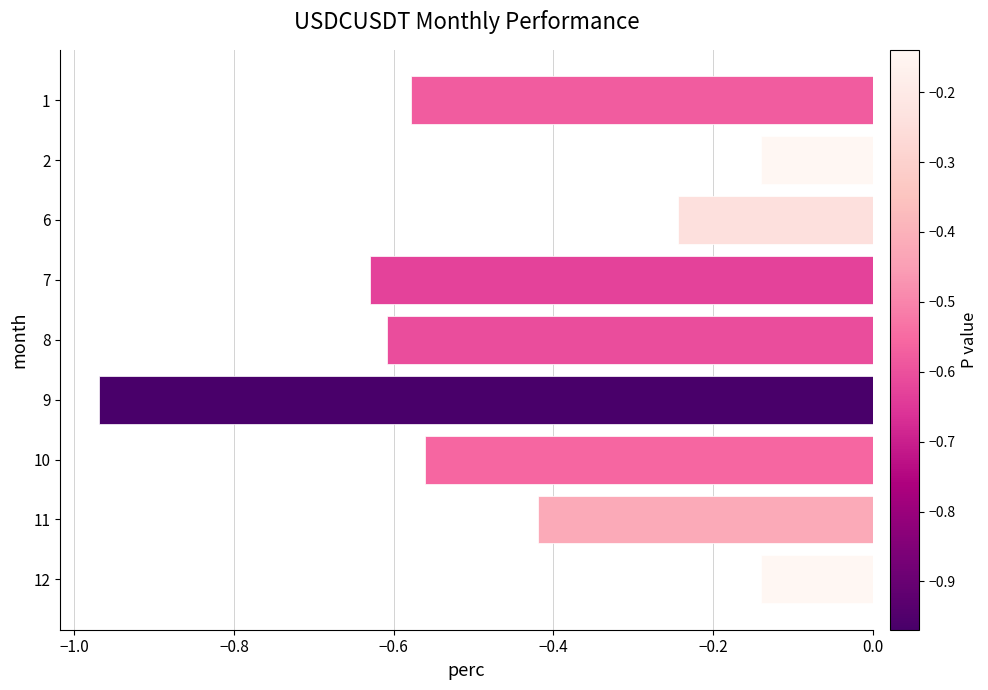

Which label corresponds to the smallest value in the chart?

9